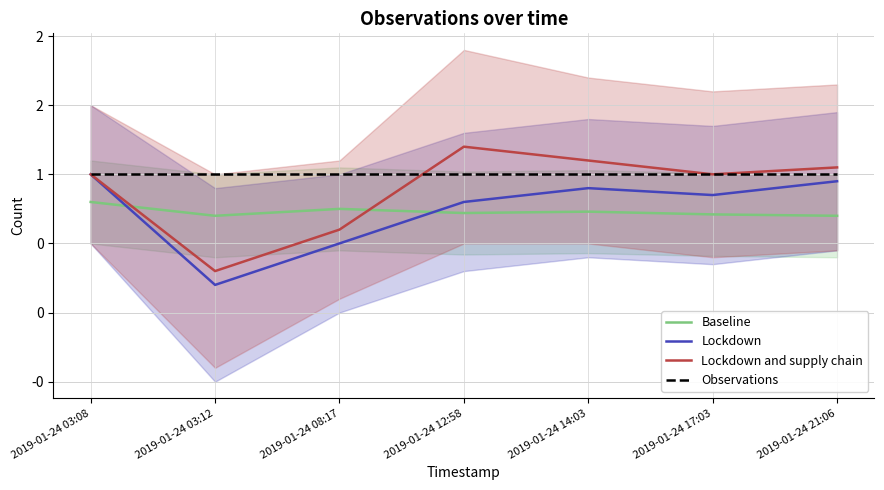

Between 2019-01-24 03:12 and 2019-01-24 08:17, which is larger?

2019-01-24 08:17